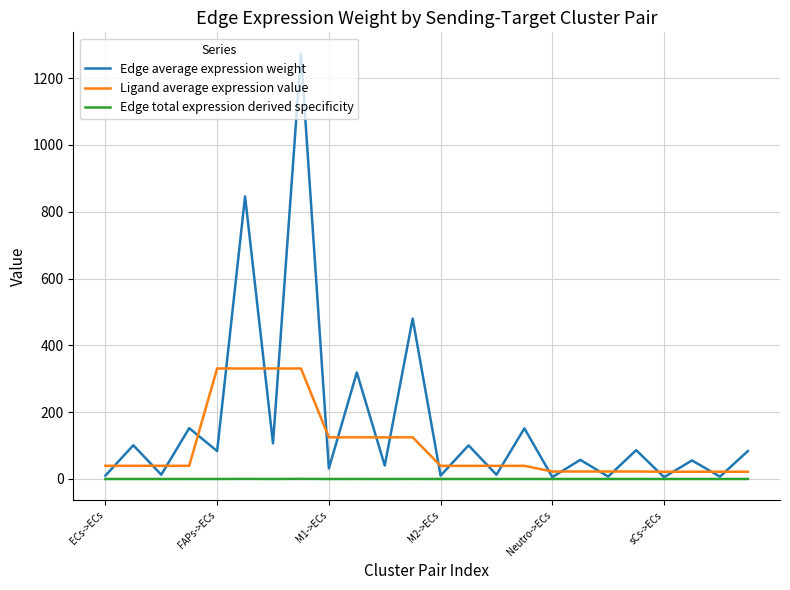

True or false: Ligand average expression value and Edge average expression weight intersect in this chart.

True